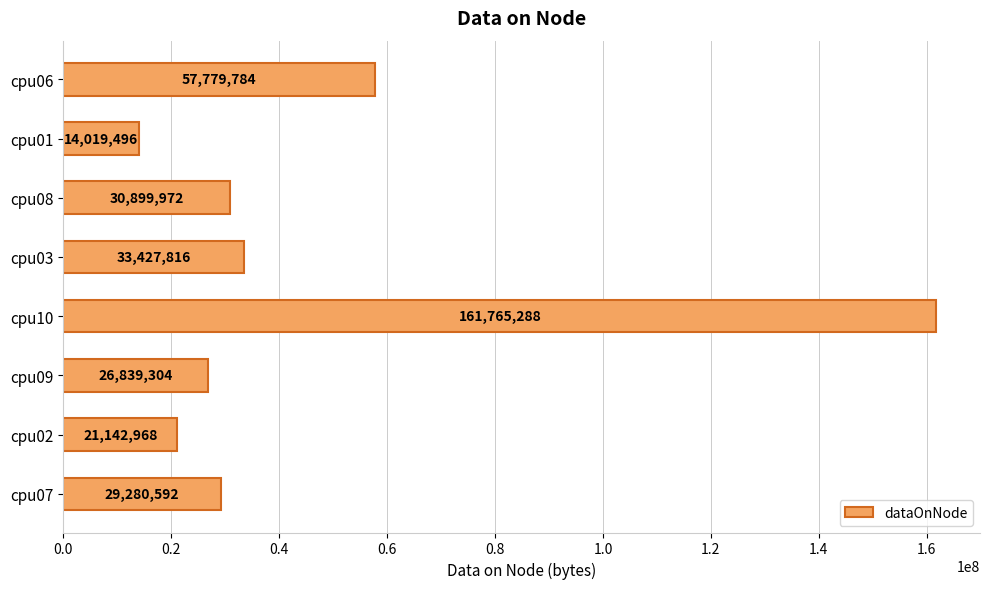

What is the change in value from cpu09 to cpu06?

+30940480